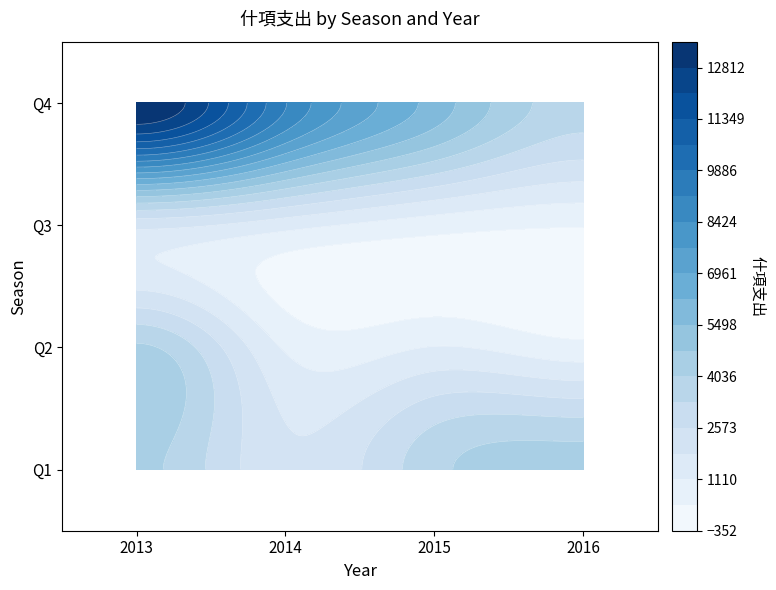

Is it true that 2 equals 1016 at 2014?

True